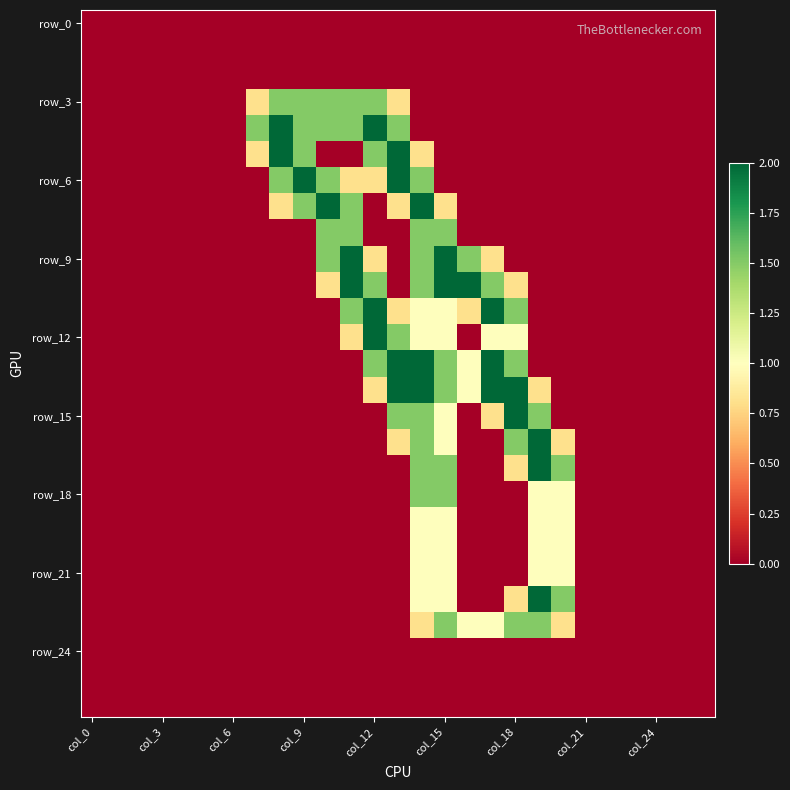

At how many categories does at least one series exceed 1?

14